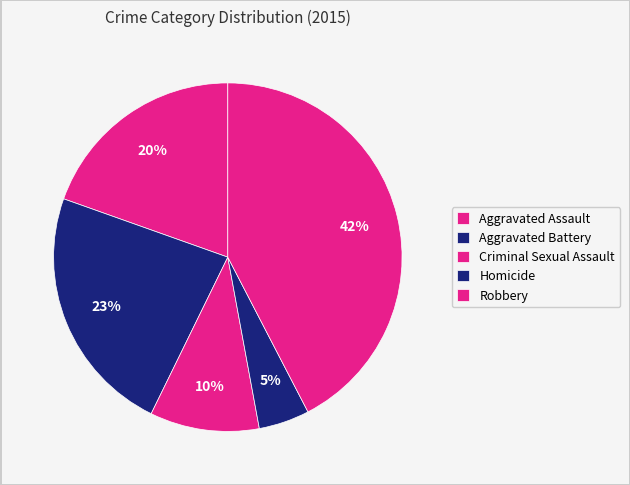

Does any single category account for the majority?

No